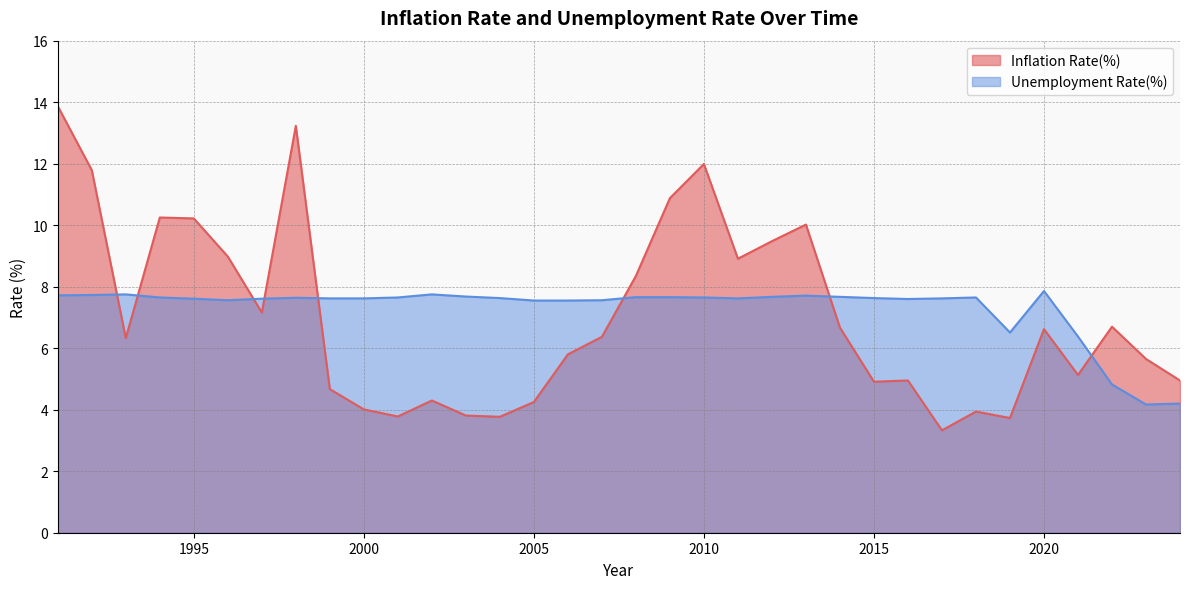

How many lines are shown in the chart?

2